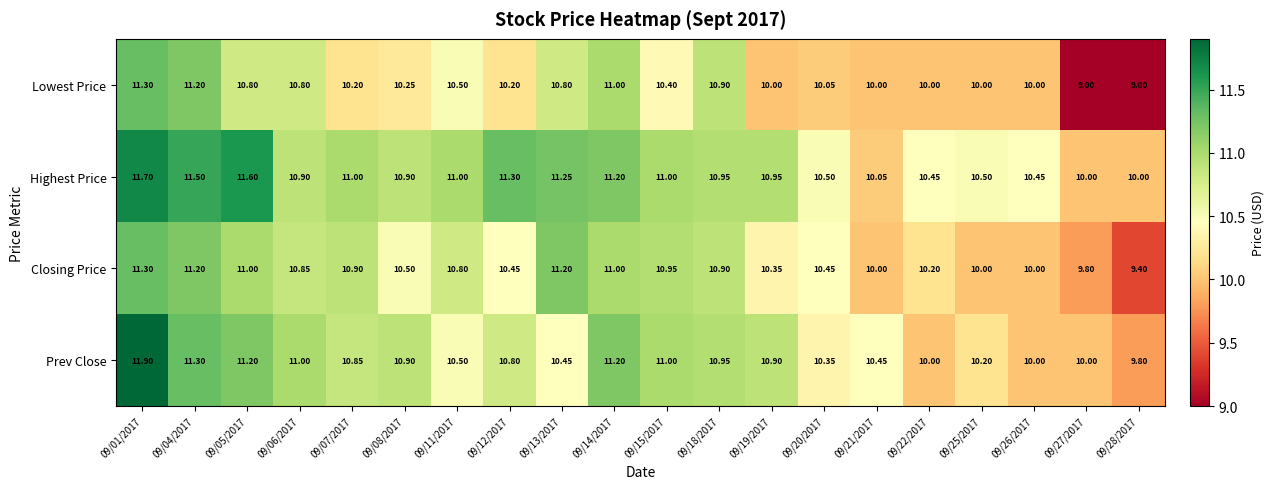

Which series has the largest total across all categories?

Highest Price